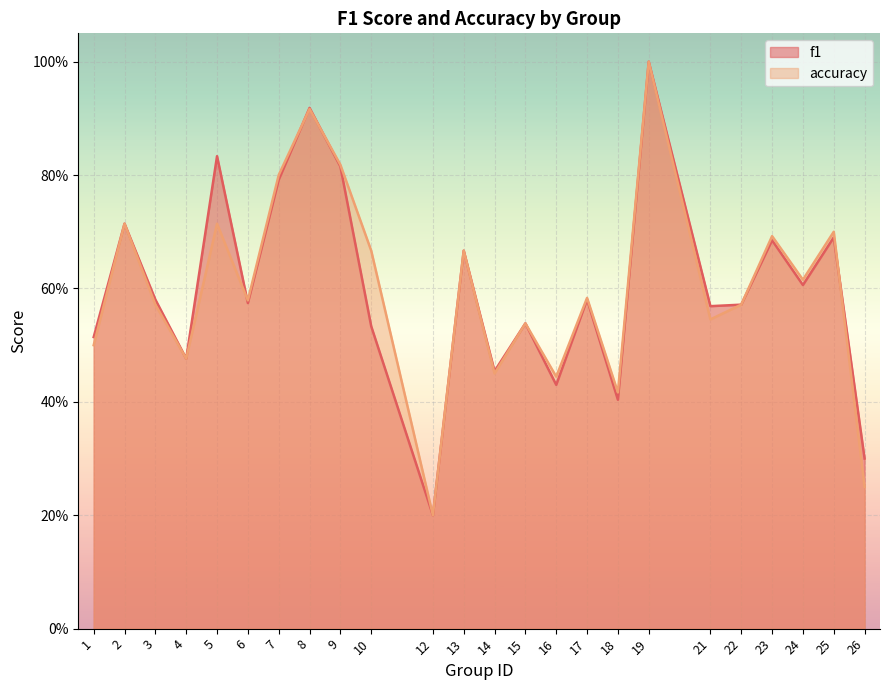

What is the lowest value of the accuracy series?

0.2